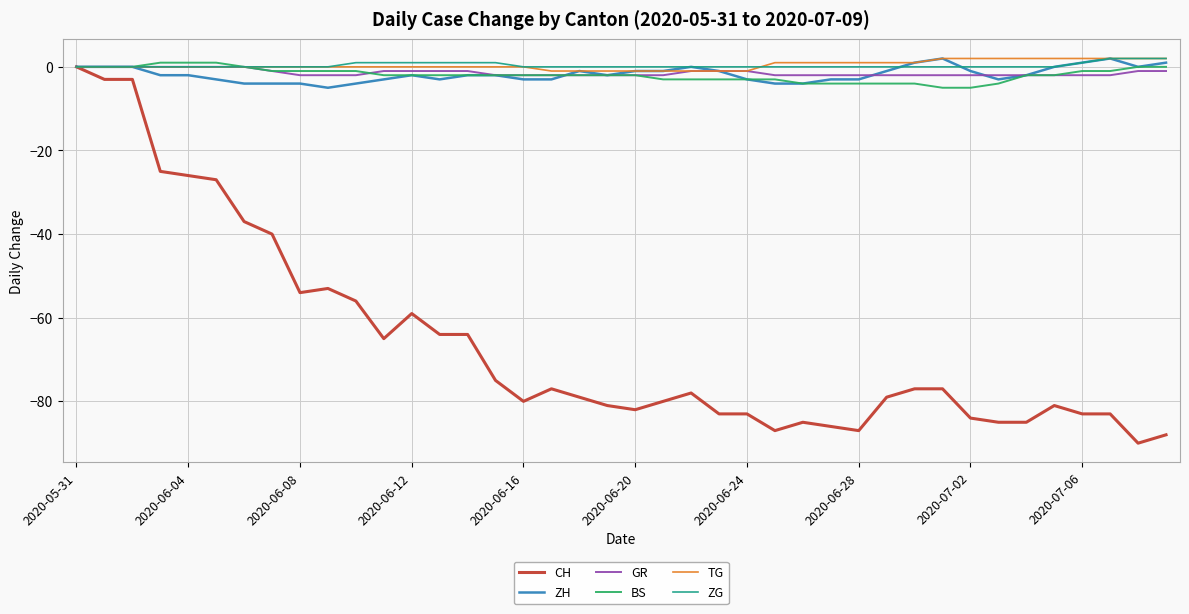

Which series has the largest range (max minus min)?

CH